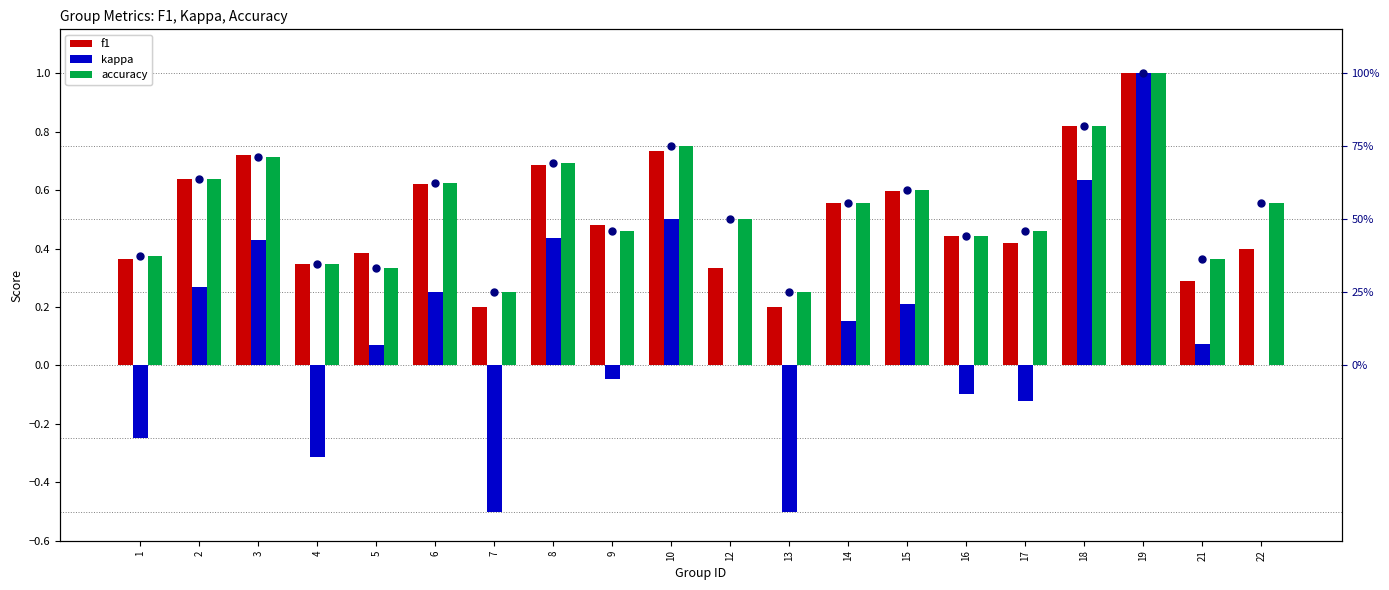

At which category is the sum across all series the highest?

19